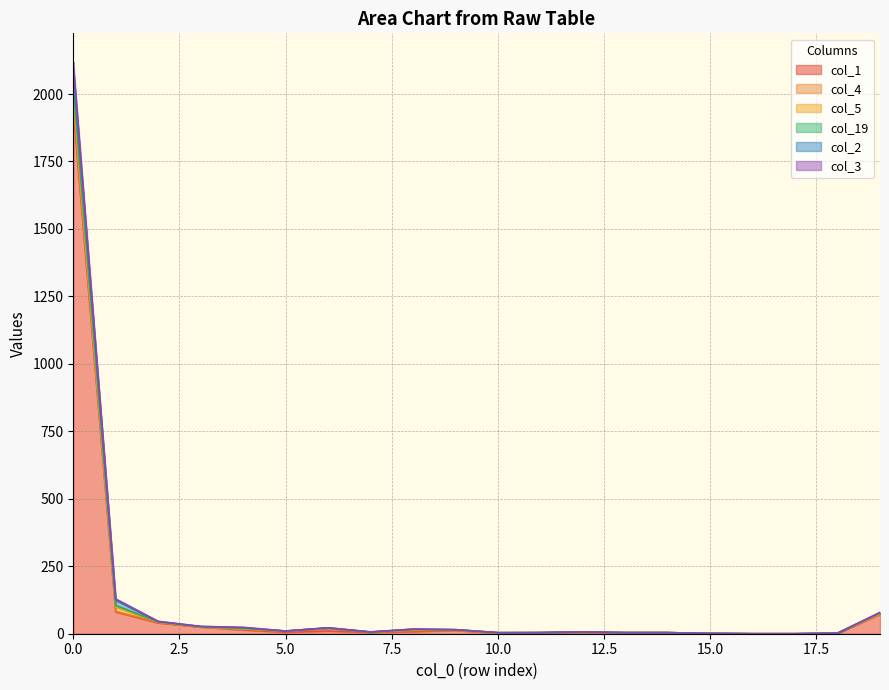

The value of col_3 at 1 is 48. True or false?

False